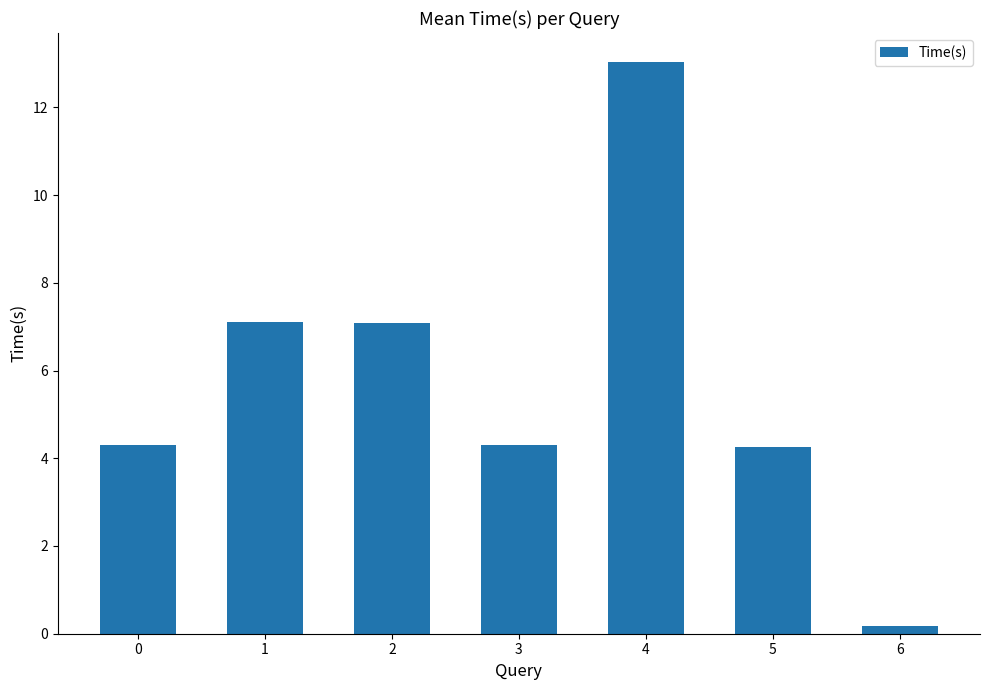

The value at 3 is 6.5. True or false?

False